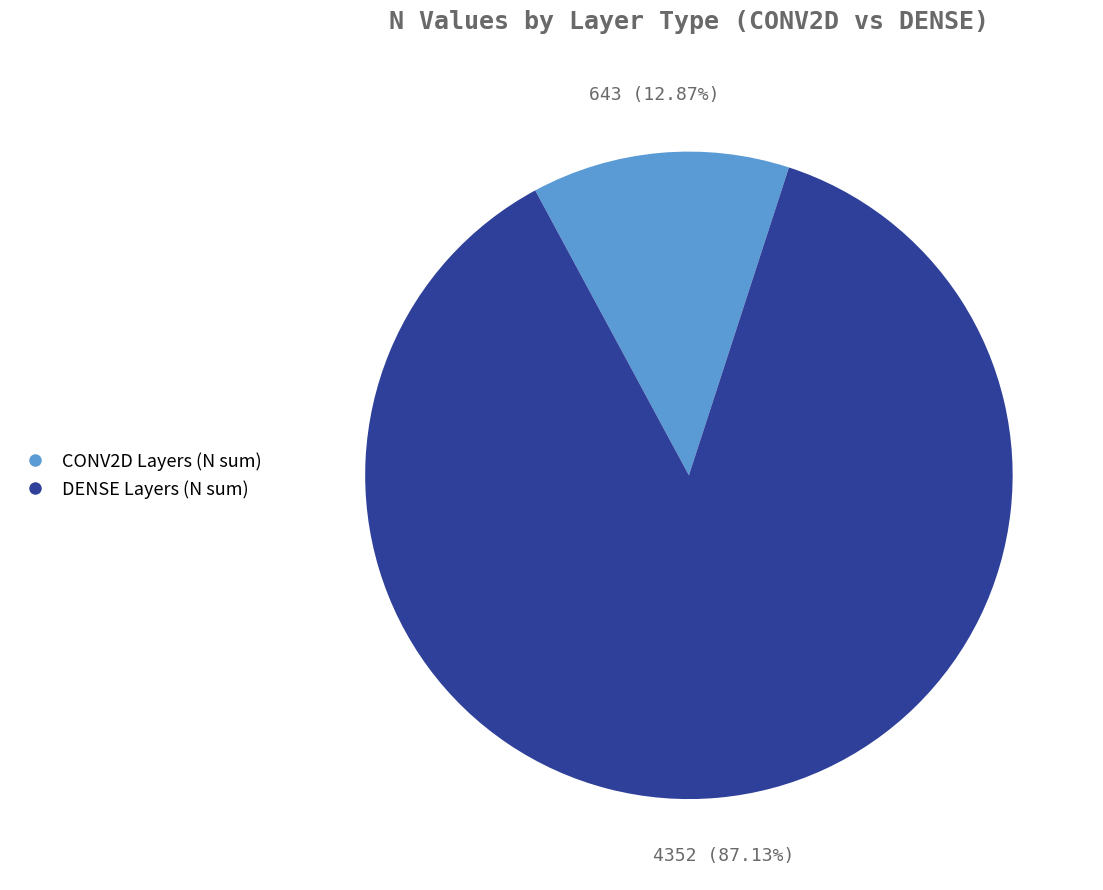

To the nearest percent, what is the difference between the largest and smallest slice percentages?

74%